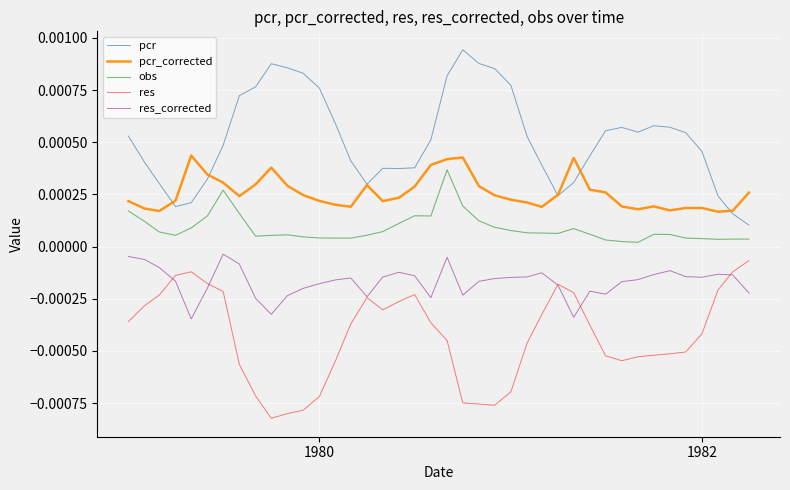

What are all the series names shown in the legend?

pcr, pcr_corrected, obs, res, res_corrected